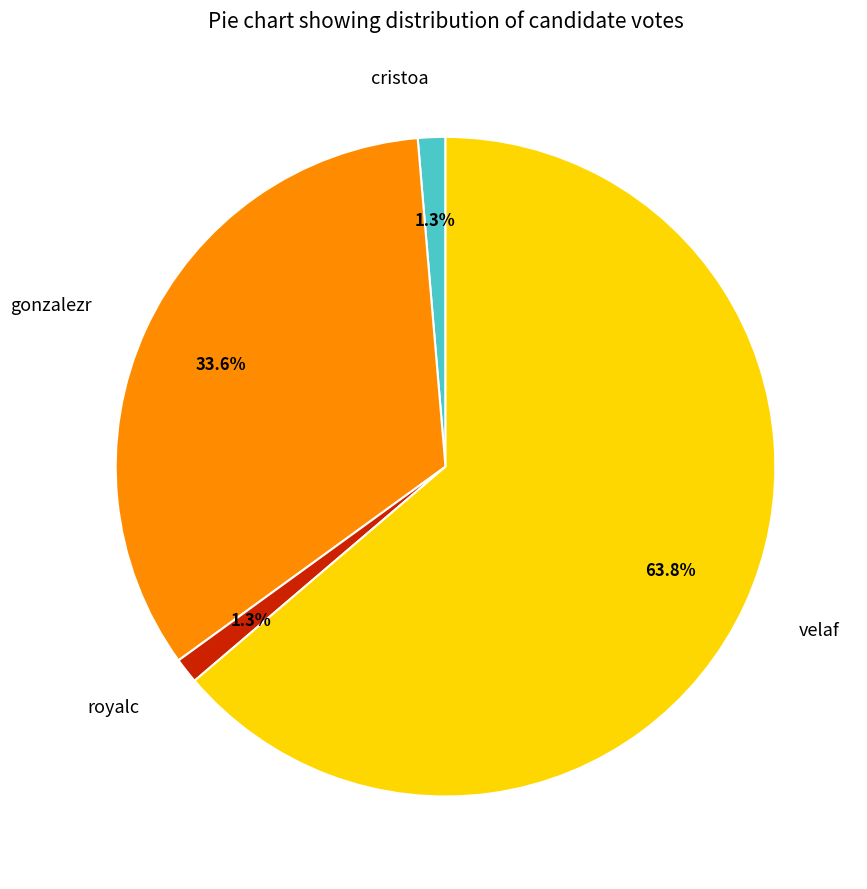

To the nearest percent, what portion does royalc represent?

1%